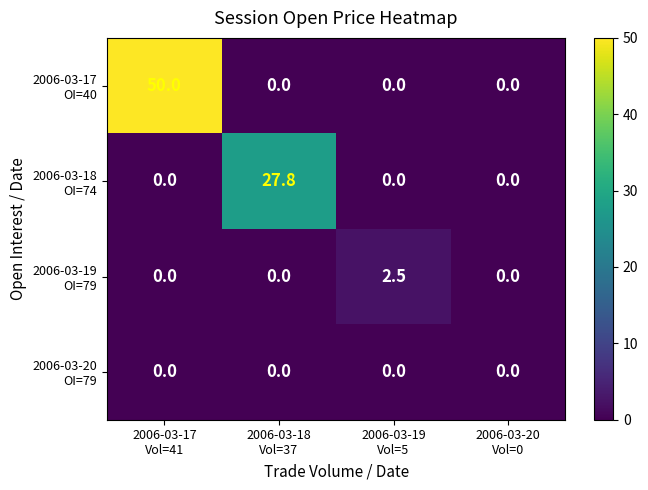

What is the maximum value shown in the chart?

50.0